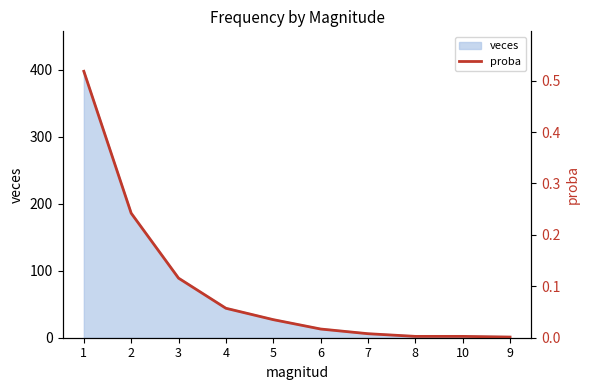

List the labels in order of value, largest first.

1, 2, 3, 4, 5, 6, 7, 8, 10, 9